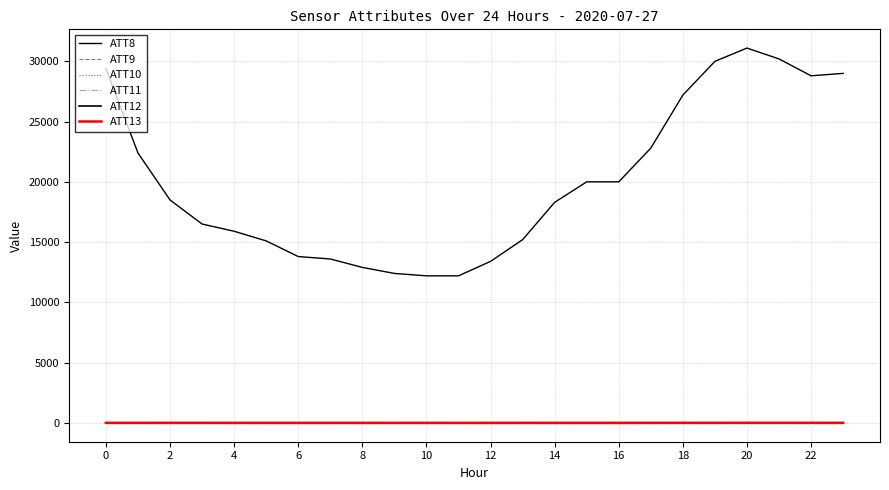

Does the chart have visible grid lines?

Yes